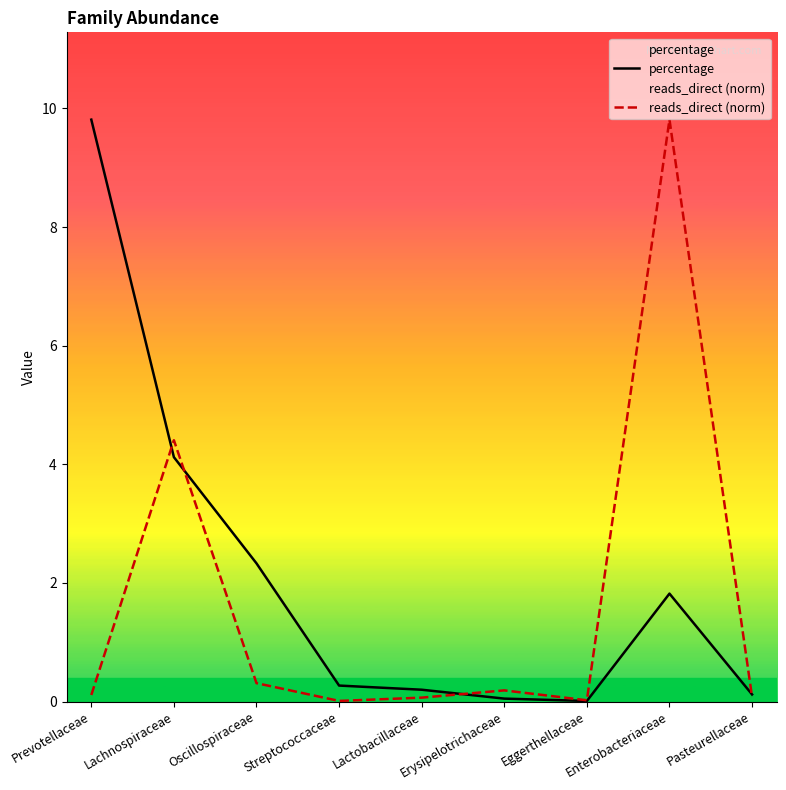

Reading right to left, what are all the values shown in this chart?

percentage: Pasteurellaceae=0.1	Enterobacteriaceae=1.8	Eggerthellaceae=0.0	Erysipelotrichaceae=0.1	Lactobacillaceae=0.2	Streptococcaceae=0.3	Oscillospiraceae=2.3	Lachnospiraceae=4.1	Prevotellaceae=9.8
reads_direct (norm): Pasteurellaceae=0.1	Enterobacteriaceae=9.8	Eggerthellaceae=0.0	Erysipelotrichaceae=0.2	Lactobacillaceae=0.1	Streptococcaceae=0.0	Oscillospiraceae=0.3	Lachnospiraceae=4.4	Prevotellaceae=0.1